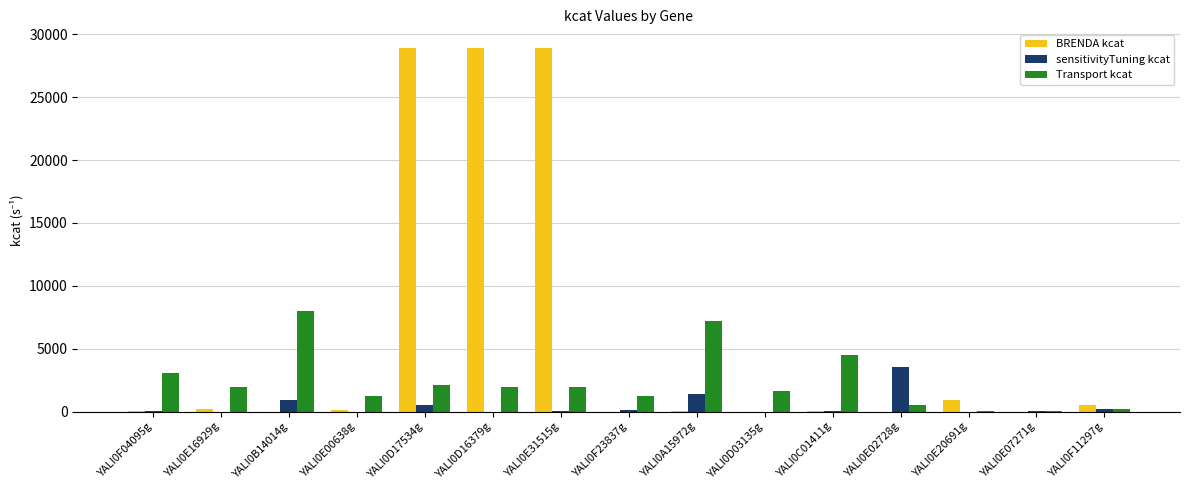

Is it true that Transport kcat equals 4492.0 at YALI0C01411g?

True